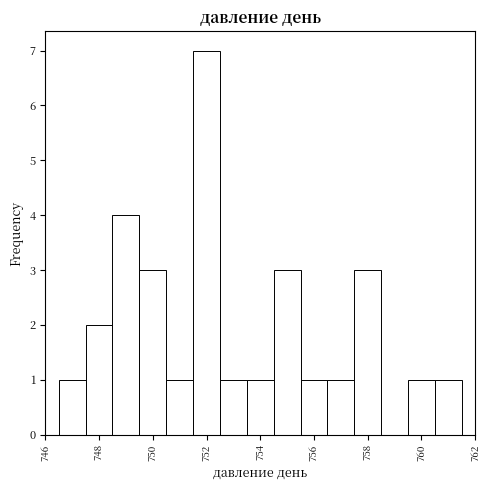

What is the height of the bar covering 757.5 to 758.5 on the x-axis? Neither the bar edges nor the heights are printed on the chart, so give them approximately, as read against the axes.

3